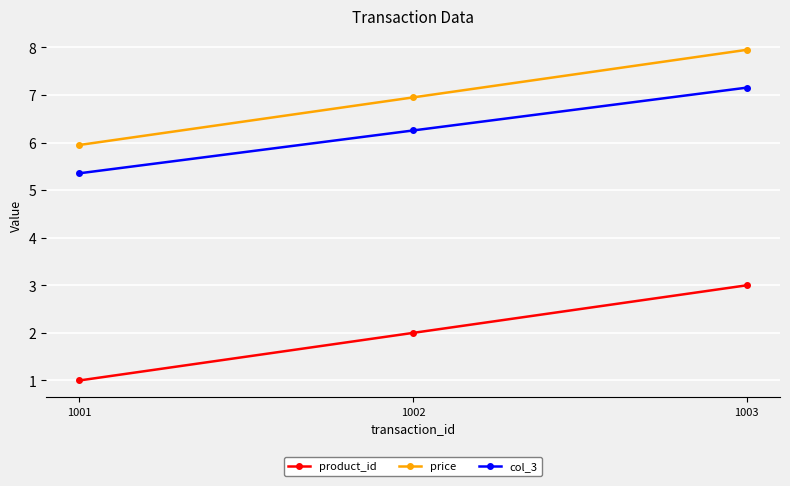

Which category has the lowest value in the product_id series?

1001